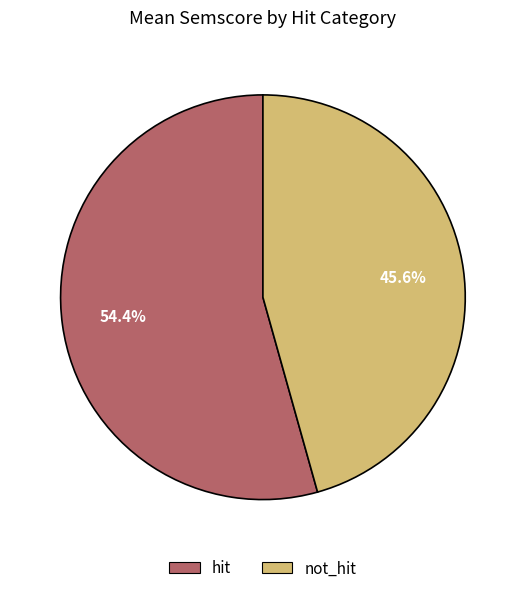

To the nearest percent, what portion does hit represent?

54%